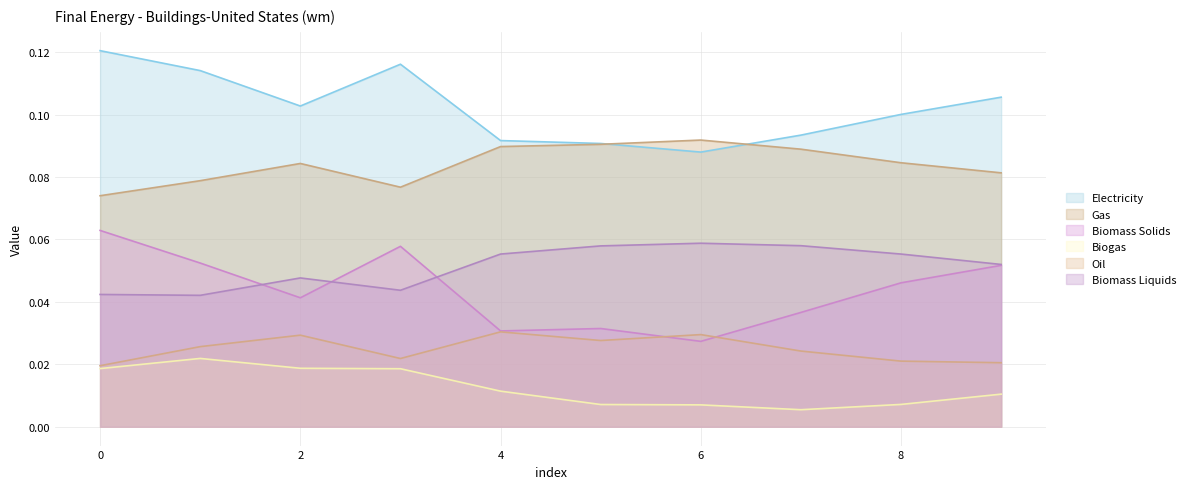

Reading left to right, transcribe all the data shown in this chart.

col_1: 0=0.1	1=0.1	2=0.1	3=0.1	4=0.1	5=0.1	6=0.1	7=0.1	8=0.1	9=0.1
col_2: 0=0.1	1=0.1	2=0.1	3=0.1	4=0.1	5=0.1	6=0.1	7=0.1	8=0.1	9=0.1
col_3: 0=0.1	1=0.1	2=0.0	3=0.1	4=0.0	5=0.0	6=0.0	7=0.0	8=0.0	9=0.1
col_4: 0=0.0	1=0.0	2=0.0	3=0.0	4=0.0	5=0.0	6=0.0	7=0.0	8=0.0	9=0.0
col_5: 0=0.0	1=0.0	2=0.0	3=0.0	4=0.0	5=0.0	6=0.0	7=0.0	8=0.0	9=0.0
col_7: 0=0.0	1=0.0	2=0.0	3=0.0	4=0.1	5=0.1	6=0.1	7=0.1	8=0.1	9=0.1